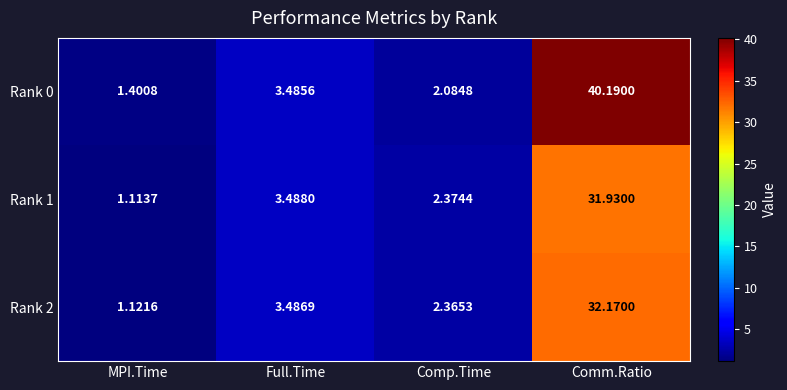

At which category is the sum across all series the highest?

Comm.Ratio